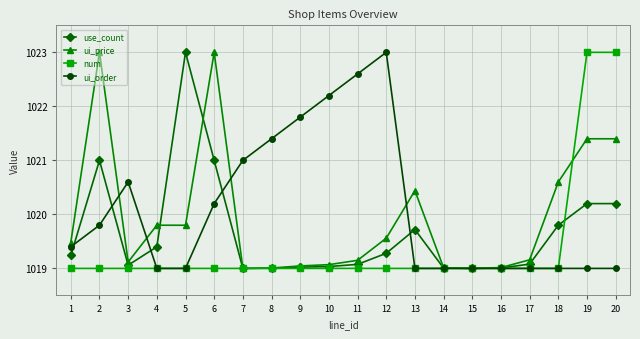

At which category does ui_price reach its first local valley?

3